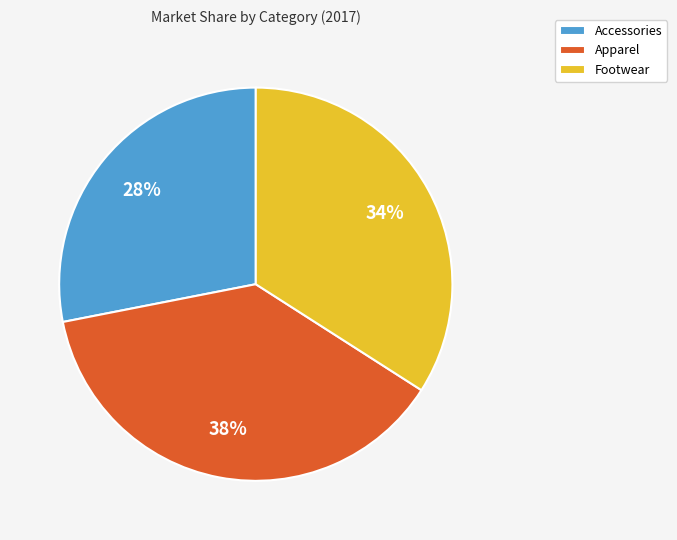

What percentage is the Footwear slice, to the nearest percent?

34%